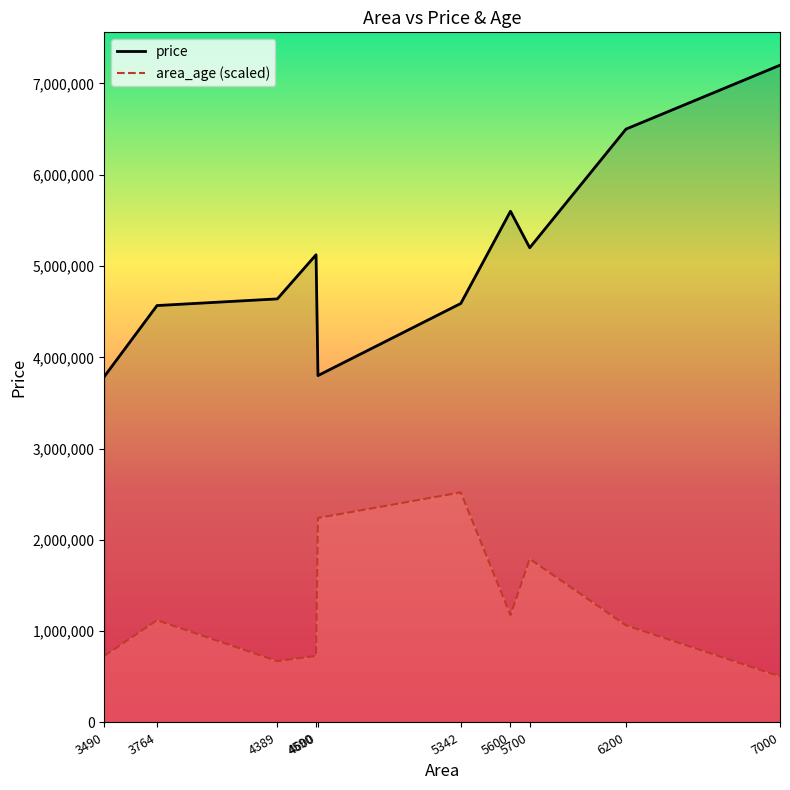

List the series in order of their peak value, highest first.

price, area_age (scaled)